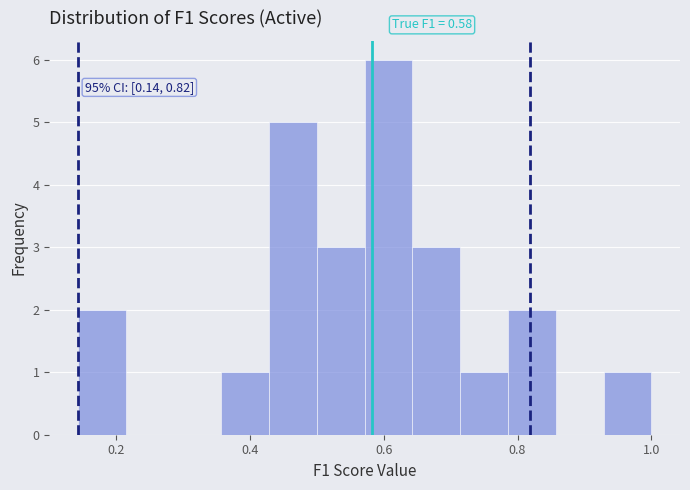

Read against the x-axis, roughly where is the centre of the tallest bar?

0.60